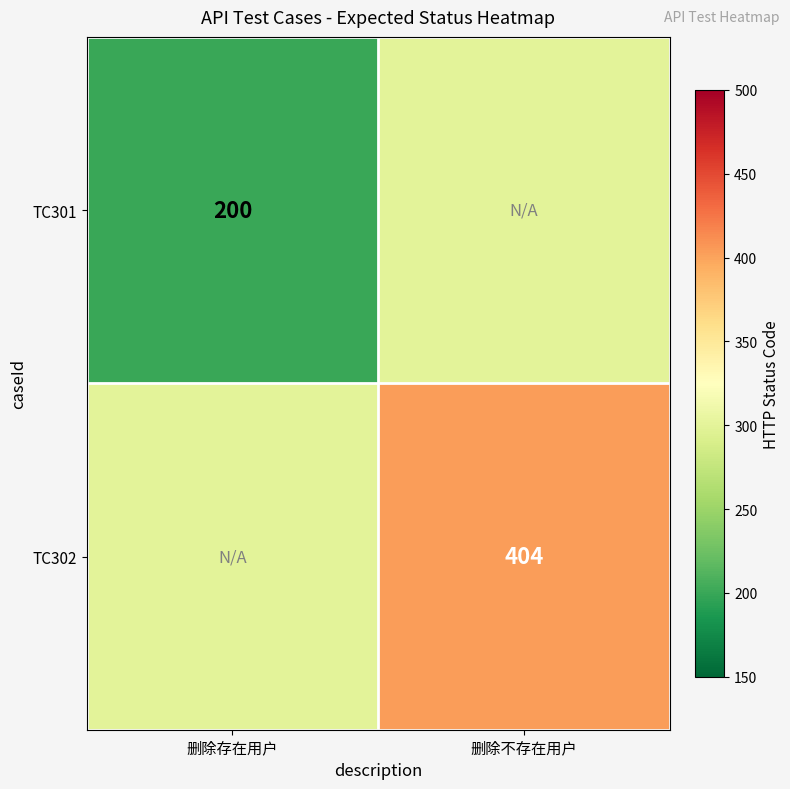

At how many categories does at least one series exceed 226?

2